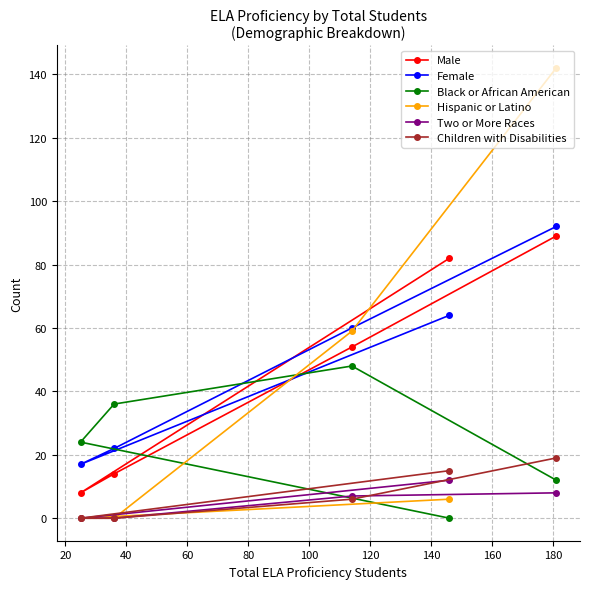

Reading left to right, list all the values displayed in this chart.

Male: 8	14	54	82	89
Female: 17	22	60	64	92
Black or African American: 24	36	48	0	12
Hispanic or Latino: 0	0	59	6	142
Two or More Races: 0	0	7	12	8
Children with Disabilities: 0	0	6	15	19